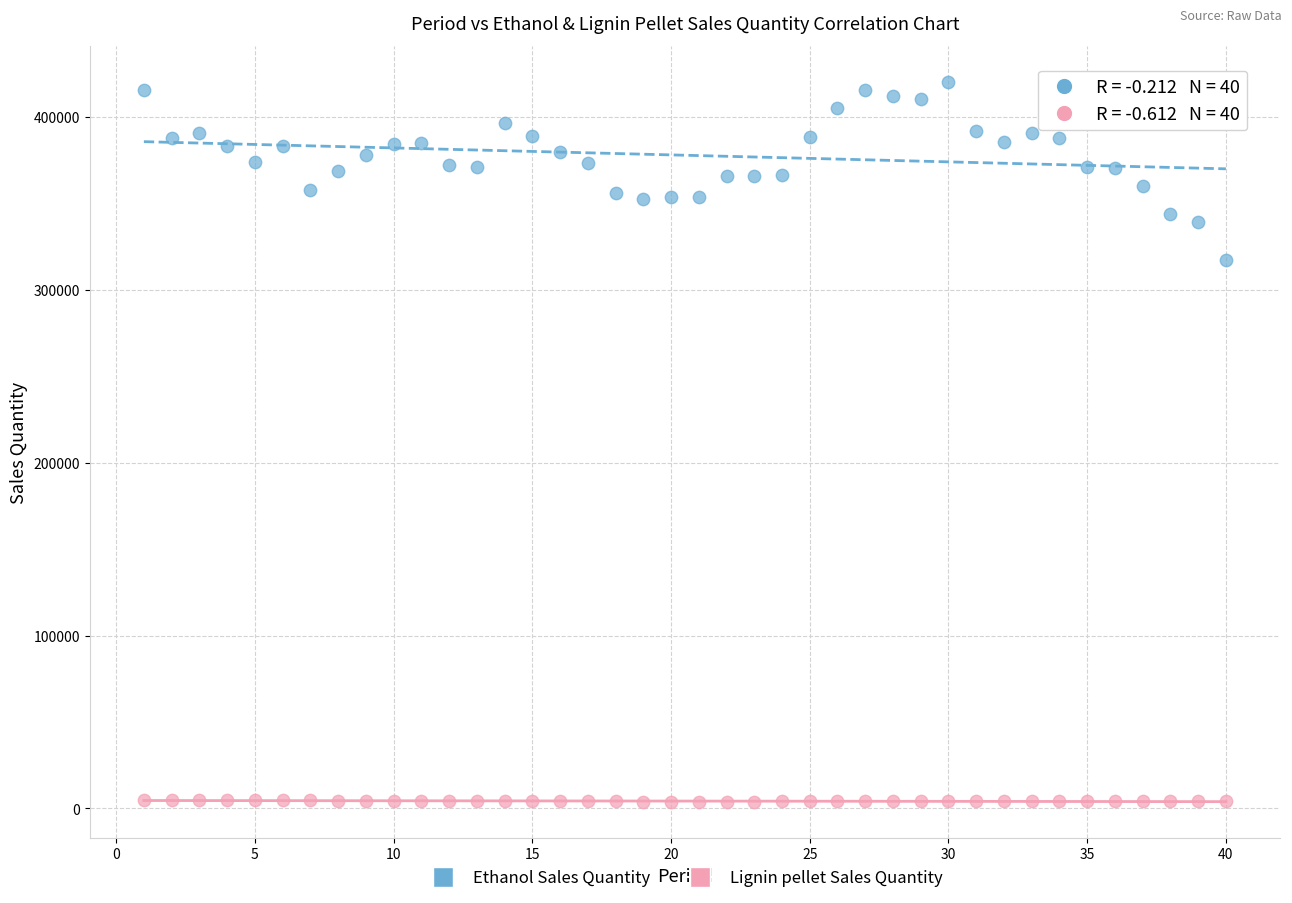

Which series has the largest Y range (max minus min)?

Ethanol Sales Quantity